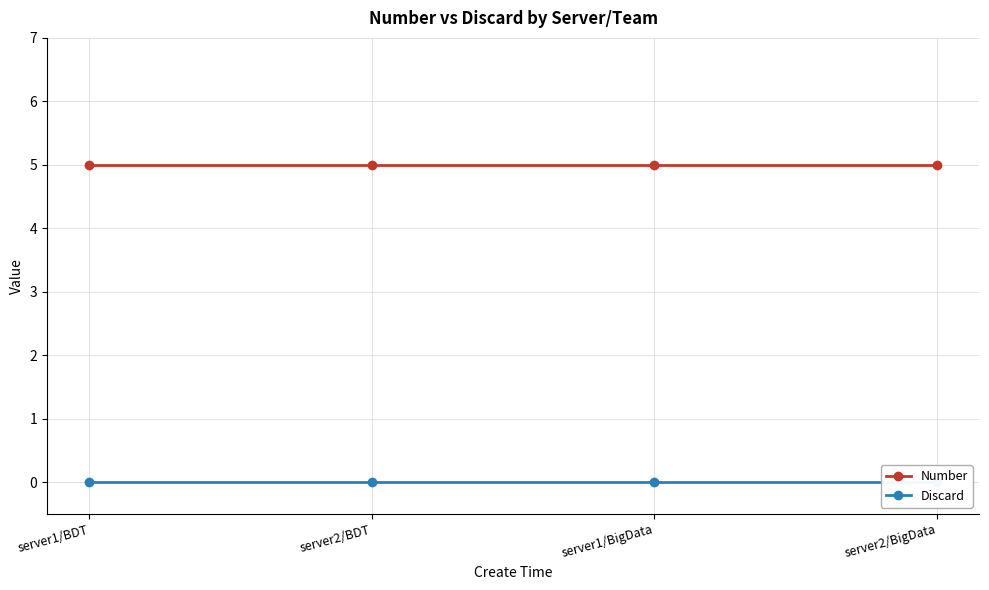

At which category is the sum across all series the highest?

server1/BDT